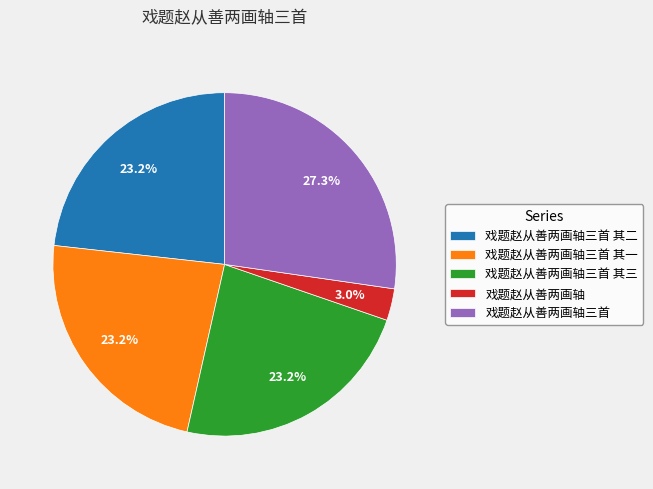

True or false: 戏题赵从善两画轴三首 其一 accounts for 23% of the total.

True